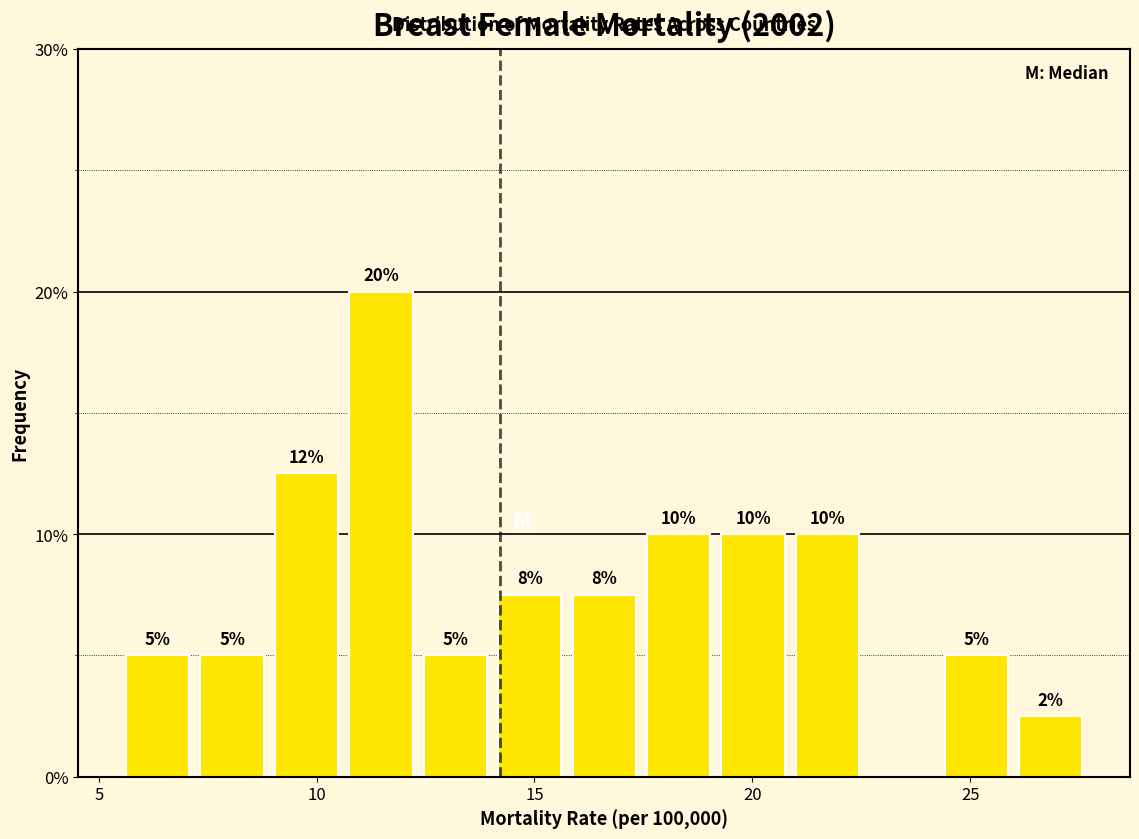

Read against the x-axis, roughly where is the centre of the tallest bar?

11.5